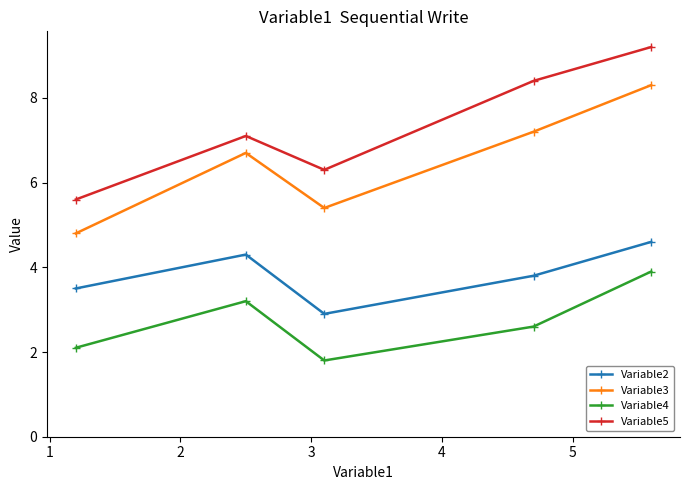

Does the chart have visible grid lines?

No